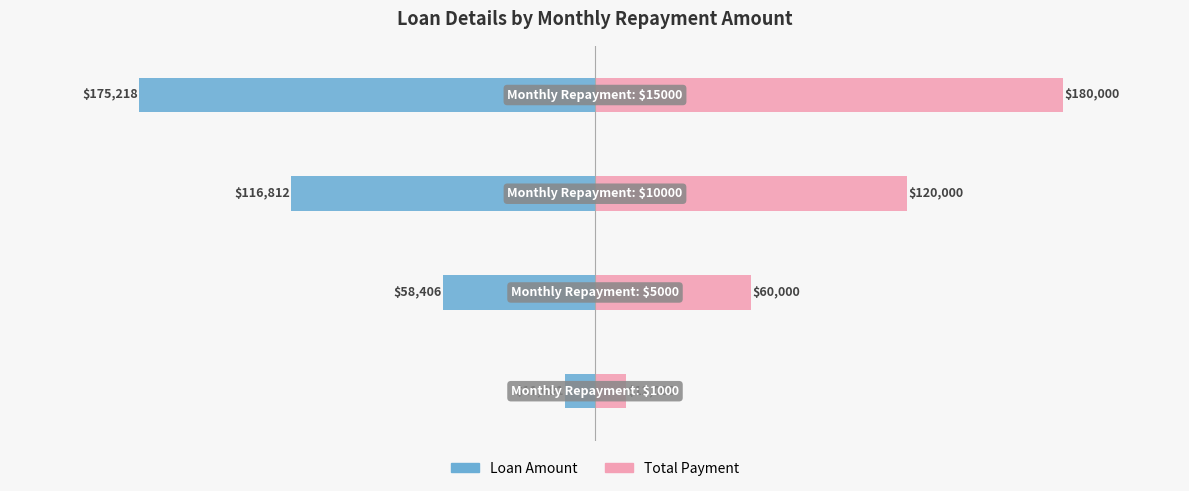

How many groups of bars are there?

4